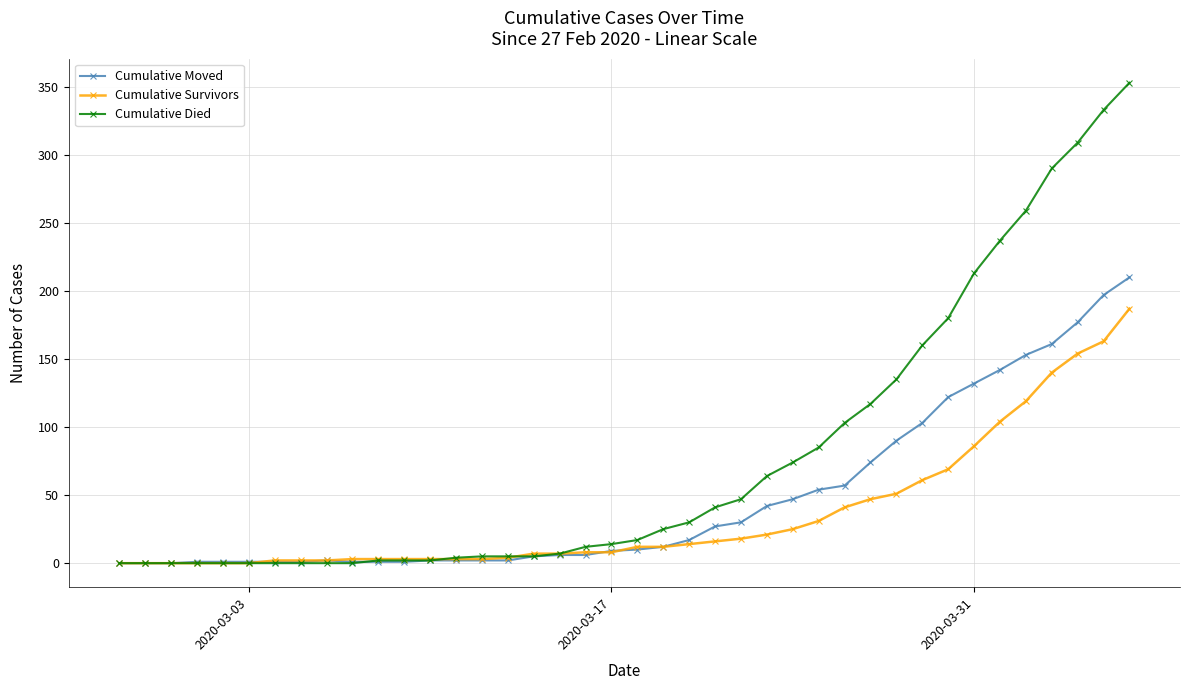

Which series has the largest total across all categories?

Cumulative Died